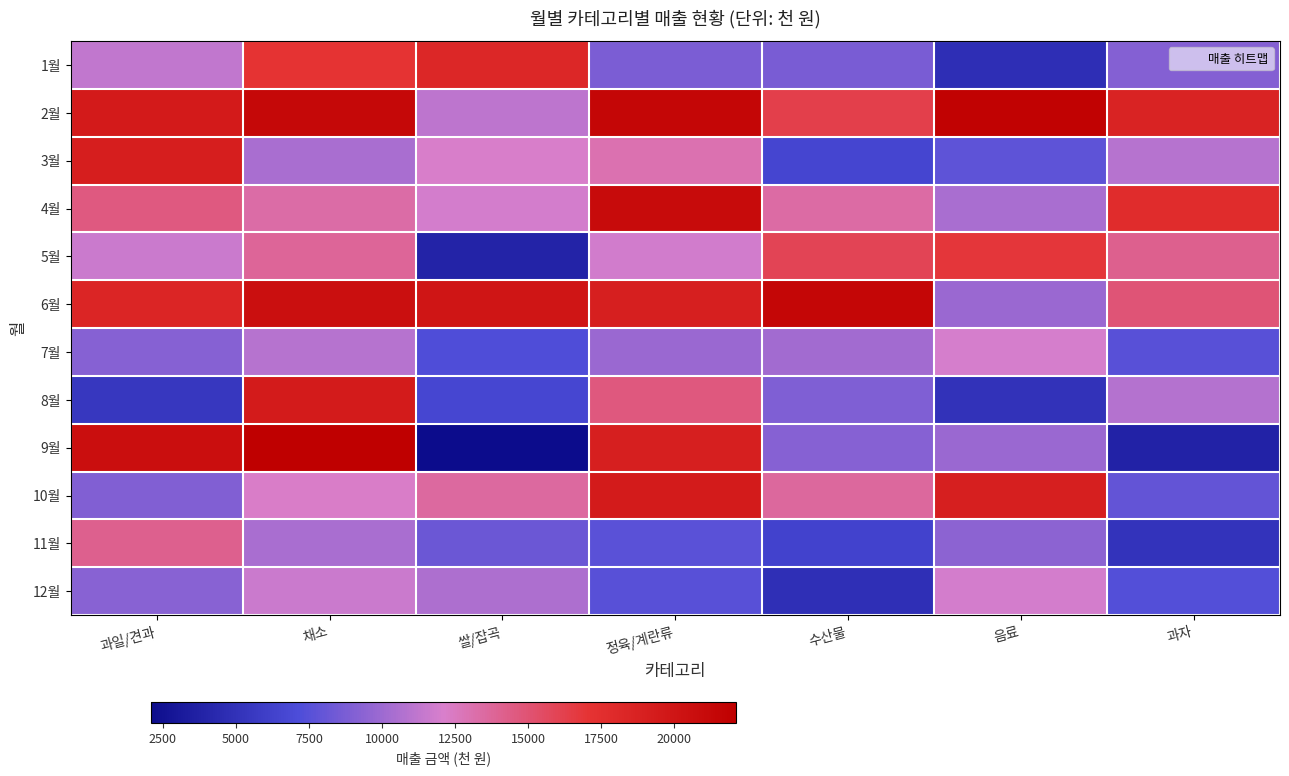

Which series changed the most between 채소 and 쌀/잡곡?

9월